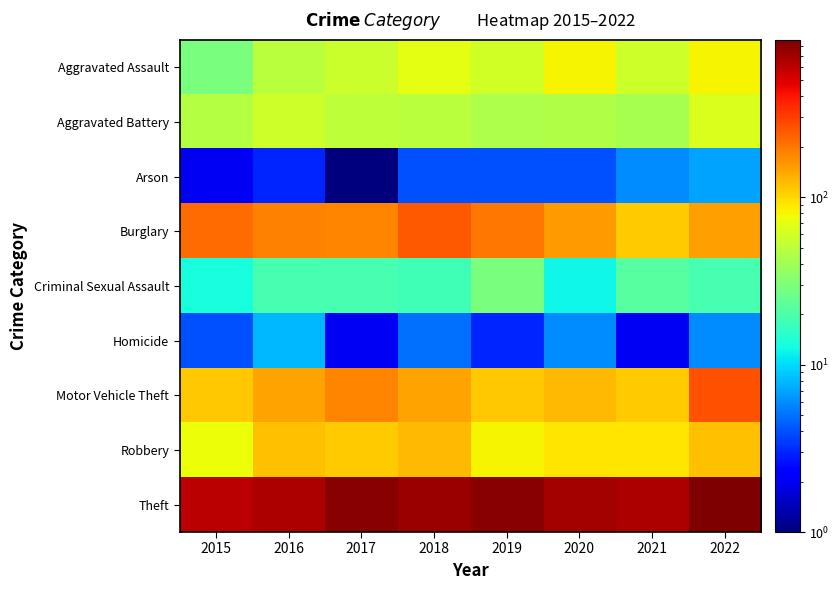

What is the spread (max minus min) of values at 2018?

721